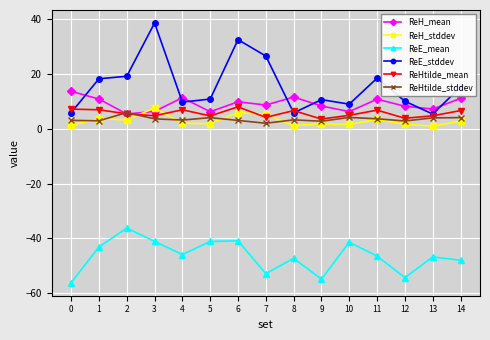

True or false: ReE_mean has more than 0 points higher than both neighbors.

True